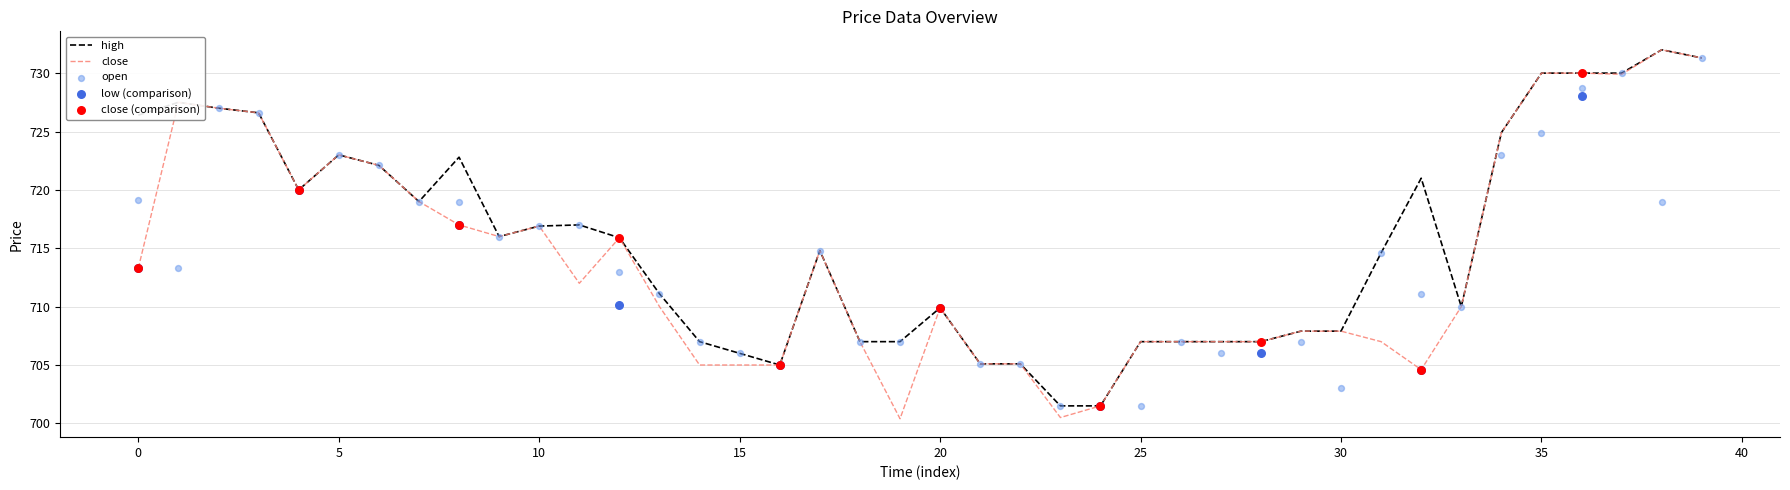

The close series shows 707.9 at 30. True or false?

True